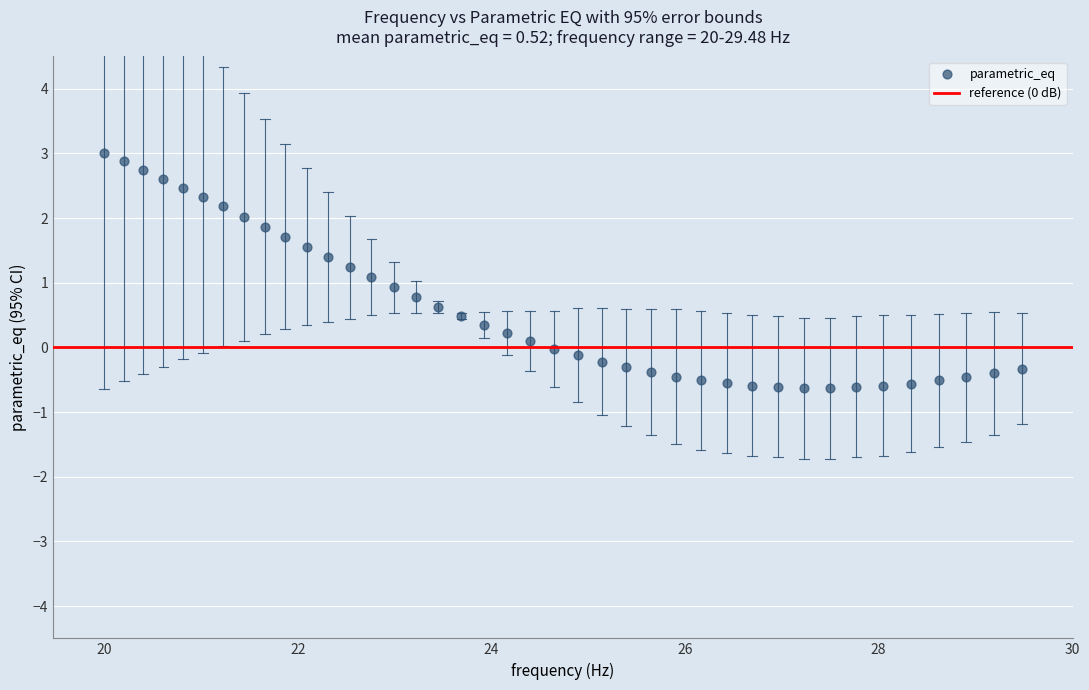

What is the range of Y values (max minus min)?

3.6